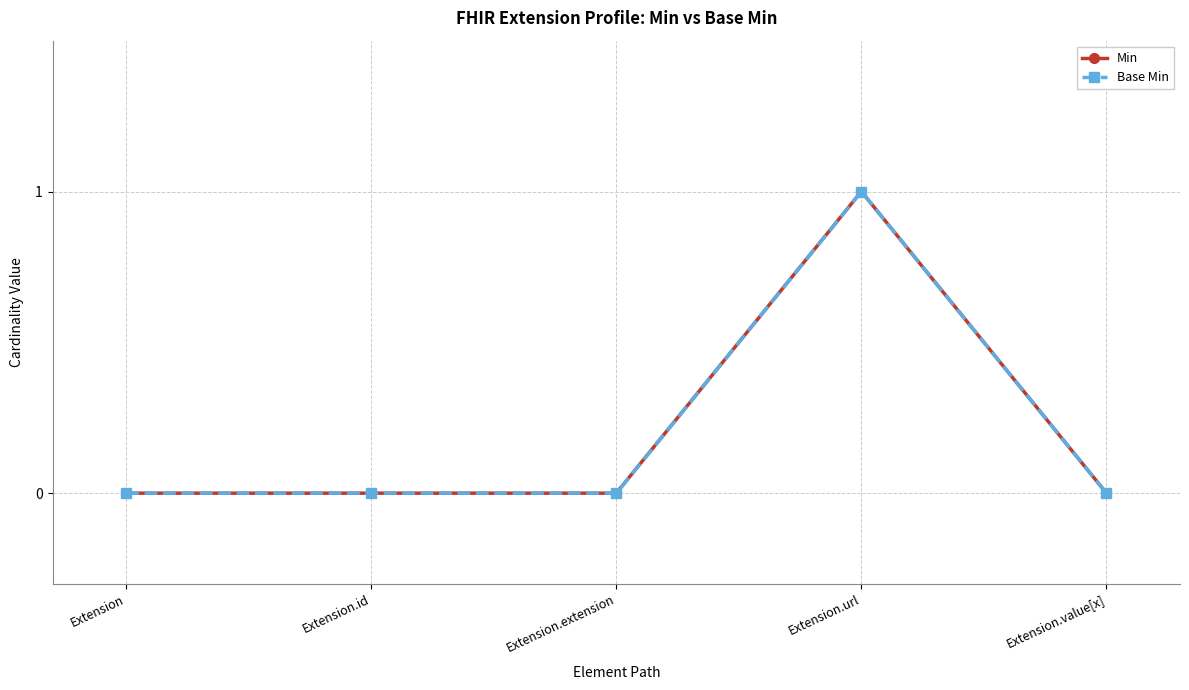

Reading left to right, list all the values displayed in this chart.

Min: Extension=0	Extension.id=0	Extension.extension=0	Extension.url=1	Extension.value[x]=0
Base Min: Extension=0	Extension.id=0	Extension.extension=0	Extension.url=1	Extension.value[x]=0